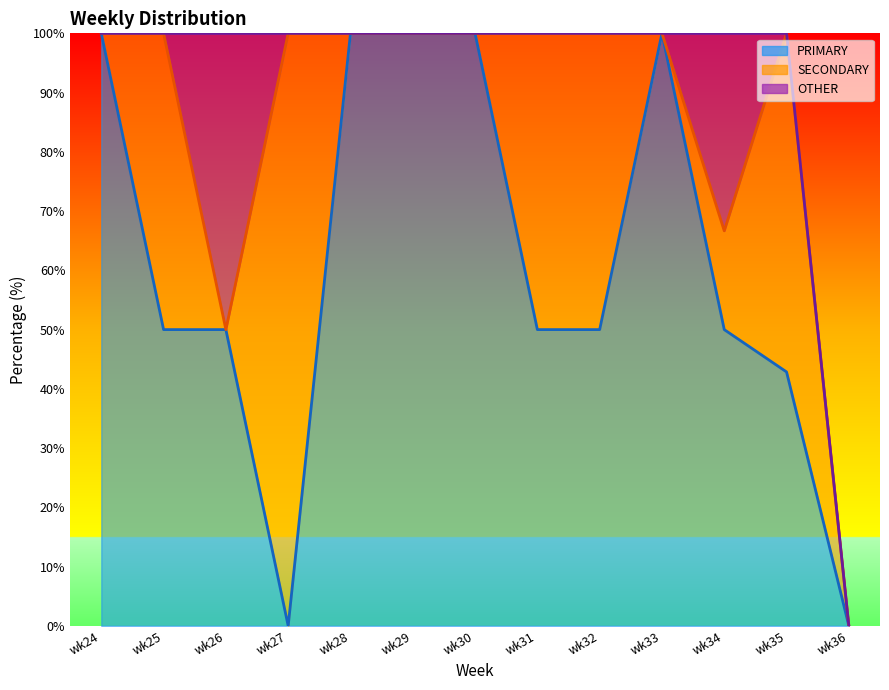

What is the maximum value shown in the chart?

100.0